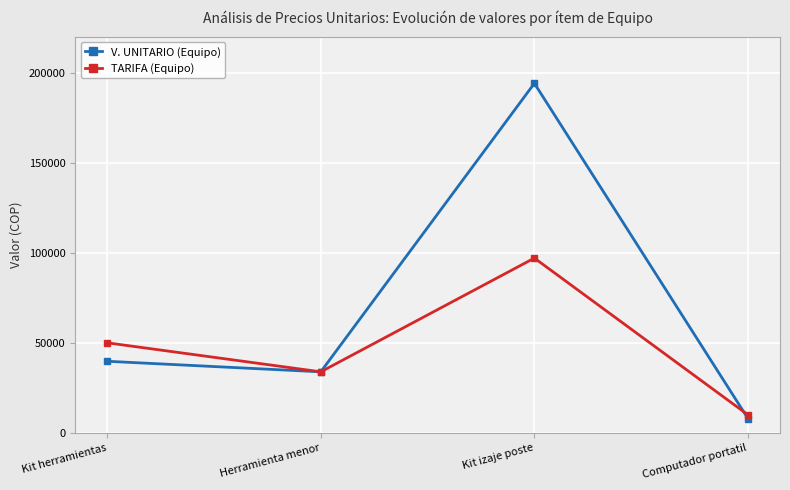

Is this an area chart (filled region under the line)?

No